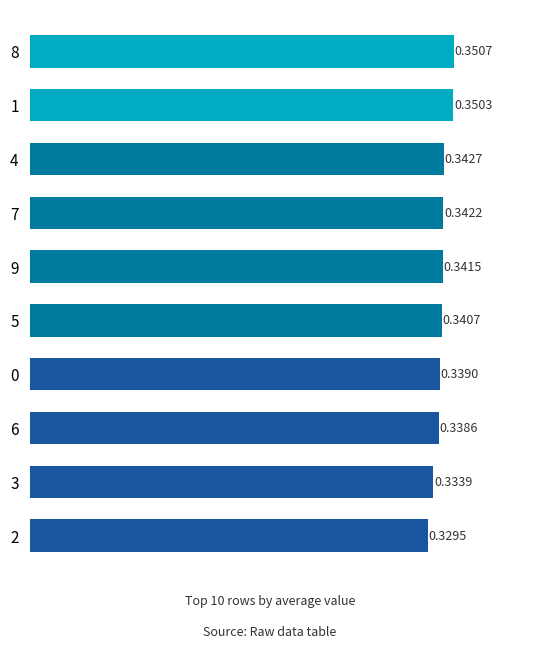

Between 4 and 5, which is larger?

4